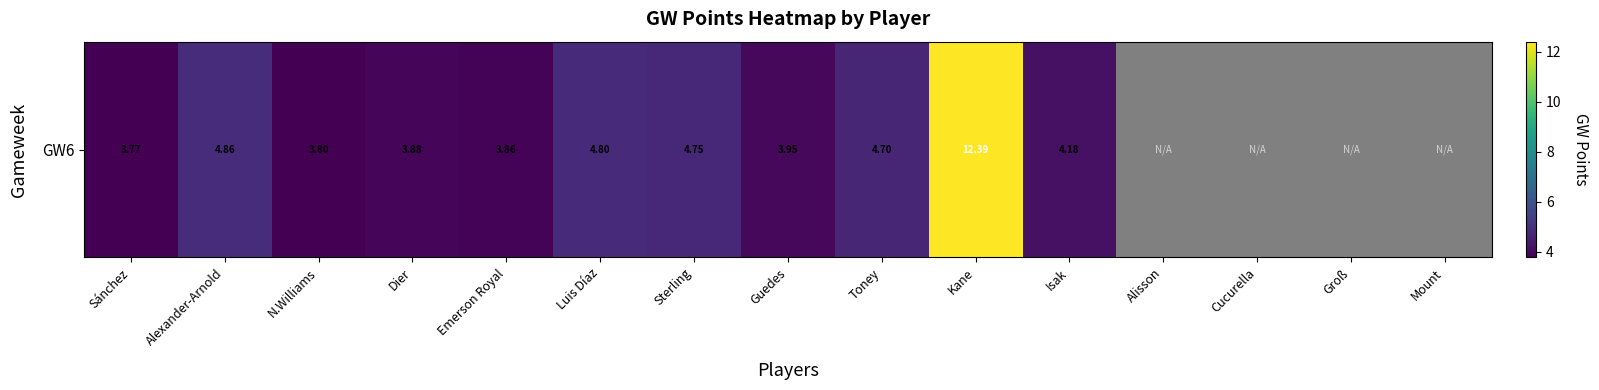

Which label corresponds to the smallest value in the chart?

Alisson